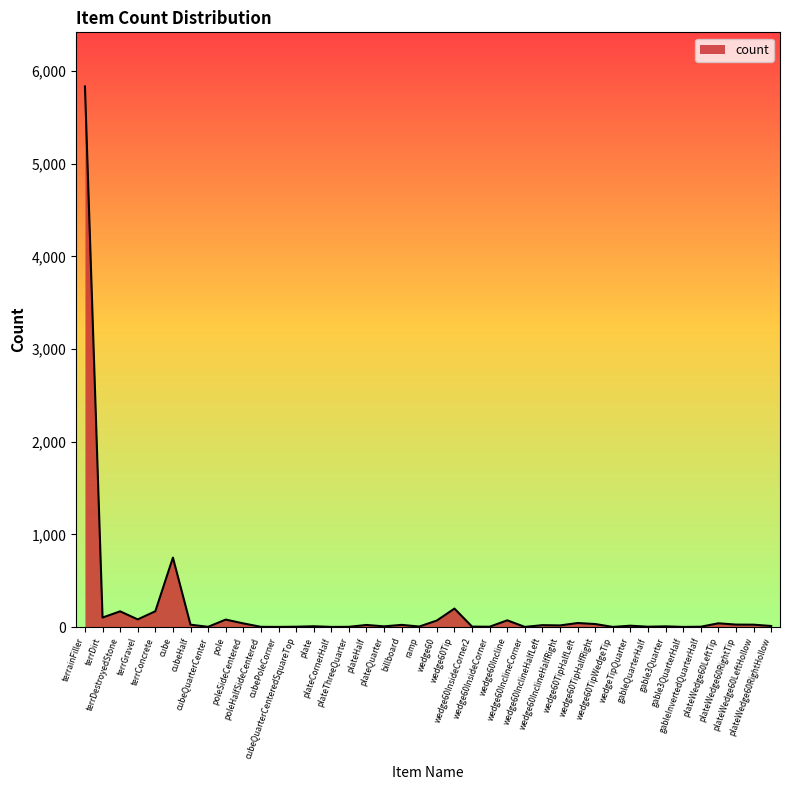

What is the greatest value displayed?

5836